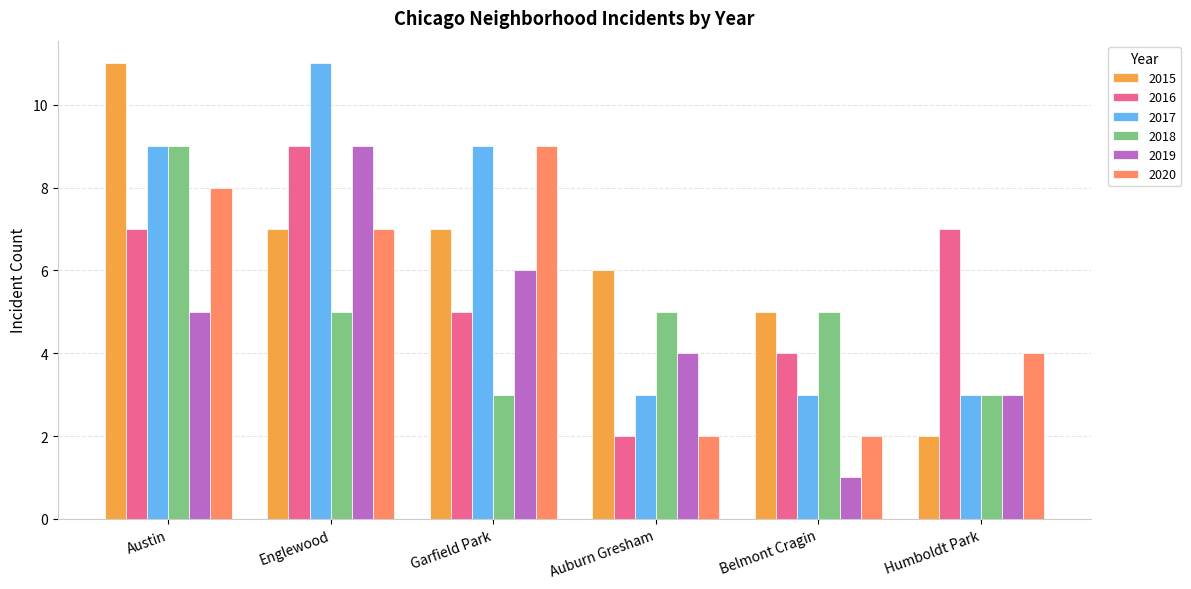

Is it true that 2017 equals 16 at Englewood?

False